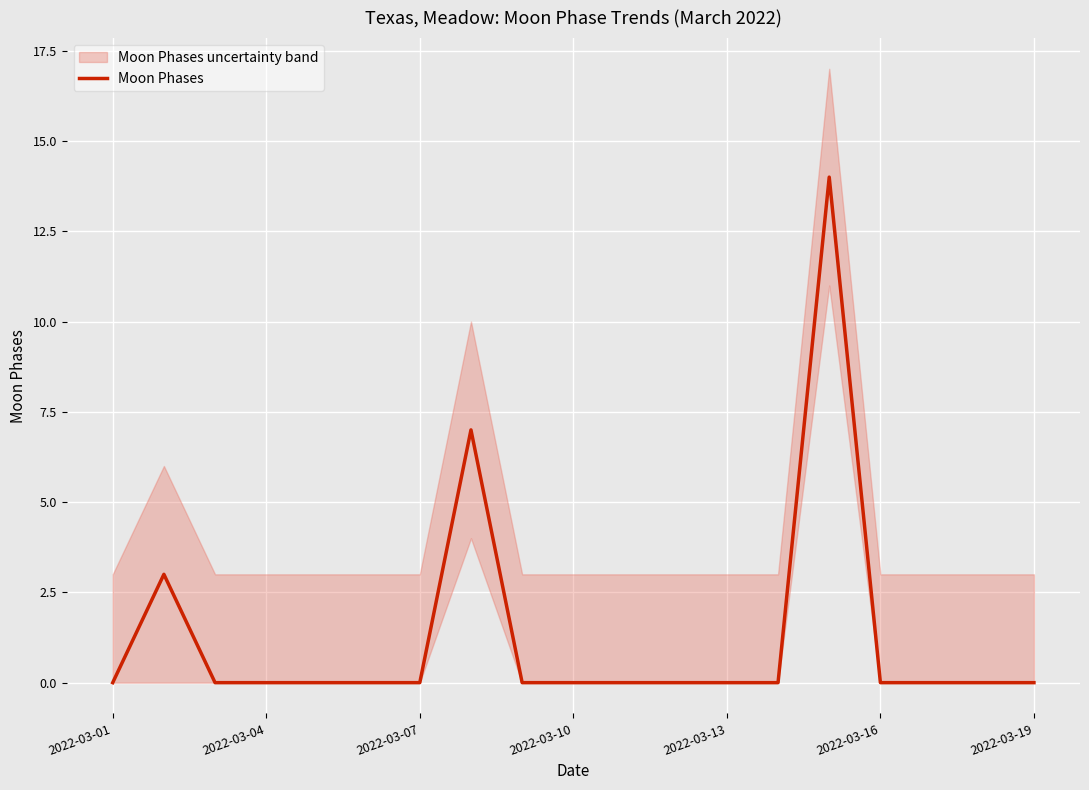

The Moon Phases series shows -6 at 2022-03-07. True or false?

False